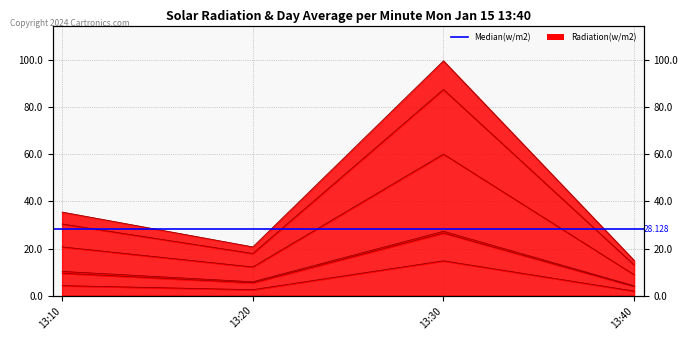

In J1, how many points are lower than both neighbors (excluding endpoints)?

1